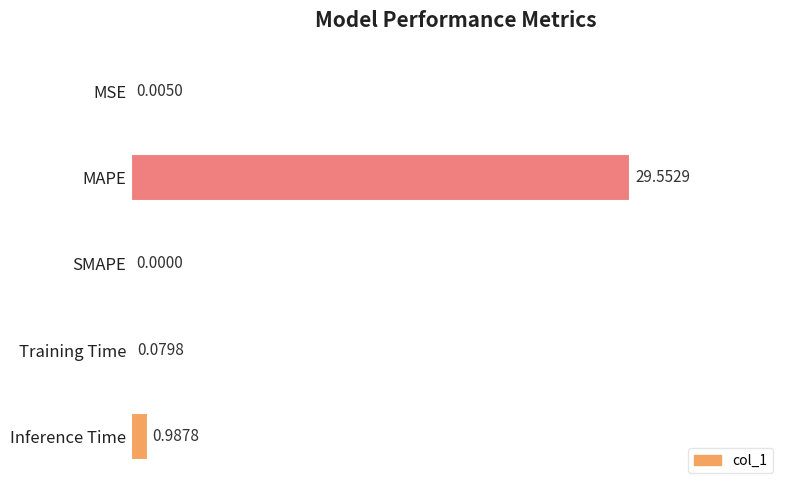

What is the change in value from MSE to Inference Time?

+1.0